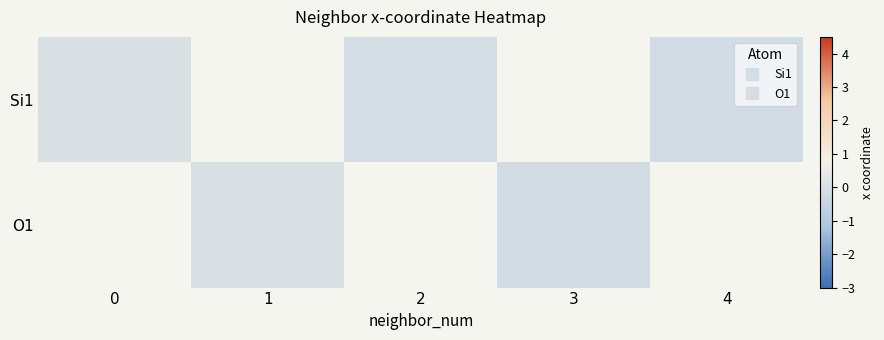

List the labels in order of Si1 value, largest first.

0, 1, 2, 3, 4